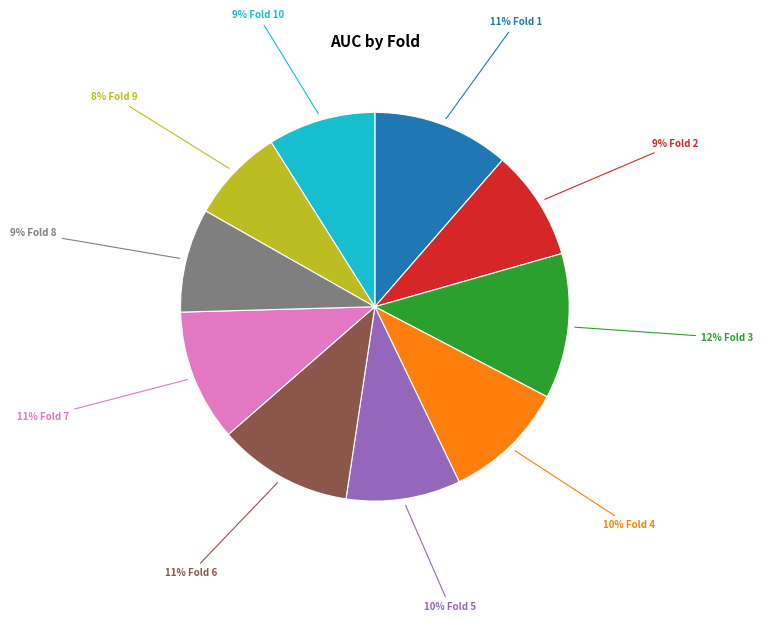

Is there any slice that represents more than half of the pie?

No